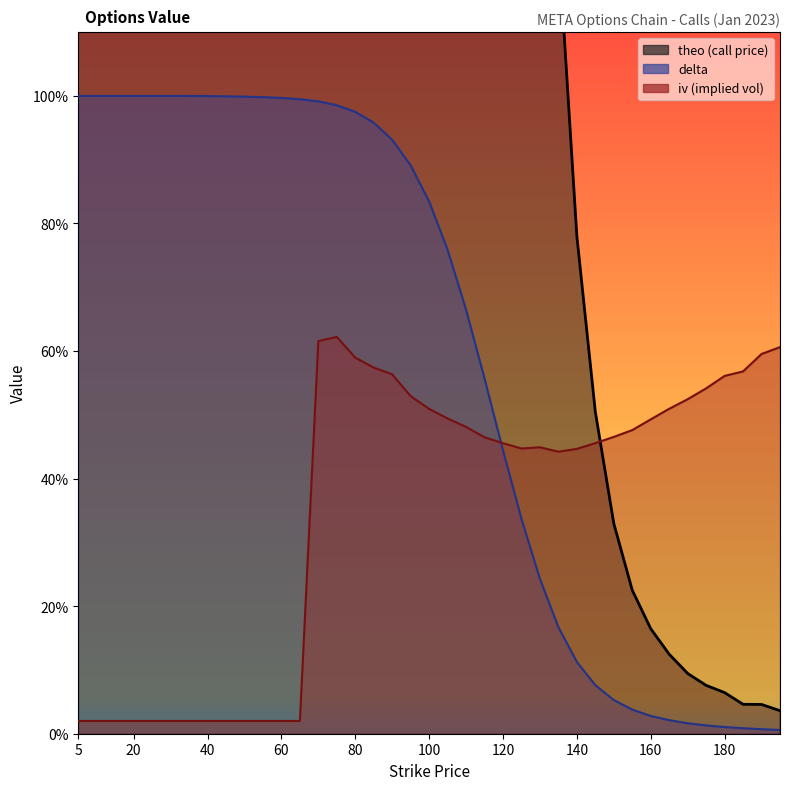

Reading left to right, list all the values displayed in this chart.

iv: 5=0.0	10=0.0	15=0.0	20=0.0	22.5=0.0	25=0.0	30=0.0	35=0.0	40=0.0	45=0.0	50=0.0	55=0.0	60=0.0	65=0.0	70=0.6	75=0.6	80=0.6	85=0.6	90=0.6	95=0.5	100=0.5	105=0.5	110=0.5	115=0.5	120=0.5	125=0.4	130=0.4	135=0.4	140=0.4	145=0.5	150=0.5	155=0.5	160=0.5	165=0.5	170=0.5	175=0.5	180=0.6	185=0.6	190=0.6	195=0.6
theo: 5=109.7	10=104.8	15=99.7	20=94.7	22.5=92.3	25=89.8	30=84.8	35=79.9	40=74.9	45=70.0	50=64.9	55=59.9	60=54.9	65=50.0	70=45.0	75=40.1	80=35.3	85=30.4	90=25.8	95=21.3	100=17.1	105=13.3	110=9.9	115=7.0	120=4.8	125=3.1	130=2.0	135=1.2	140=0.8	145=0.5	150=0.3	155=0.2	160=0.2	165=0.1	170=0.1	175=0.1	180=0.1	185=0.0	190=0.0	195=0.0
delta: 5=1.0	10=1.0	15=1.0	20=1.0	22.5=1.0	25=1.0	30=1.0	35=1.0	40=1.0	45=1.0	50=1.0	55=1.0	60=1.0	65=1.0	70=1.0	75=1.0	80=1.0	85=1.0	90=0.9	95=0.9	100=0.8	105=0.8	110=0.7	115=0.6	120=0.4	125=0.3	130=0.2	135=0.2	140=0.1	145=0.1	150=0.1	155=0.0	160=0.0	165=0.0	170=0.0	175=0.0	180=0.0	185=0.0	190=0.0	195=0.0